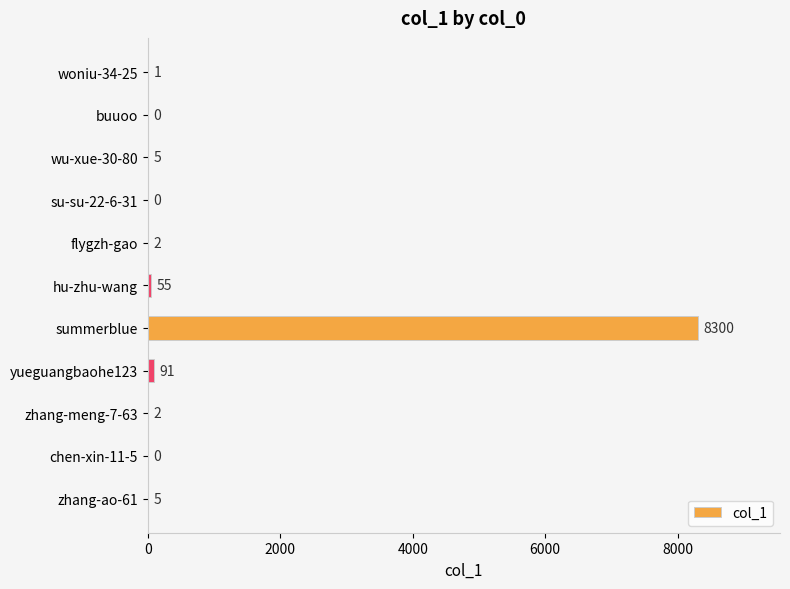

What is the maximum value shown in the chart?

8300